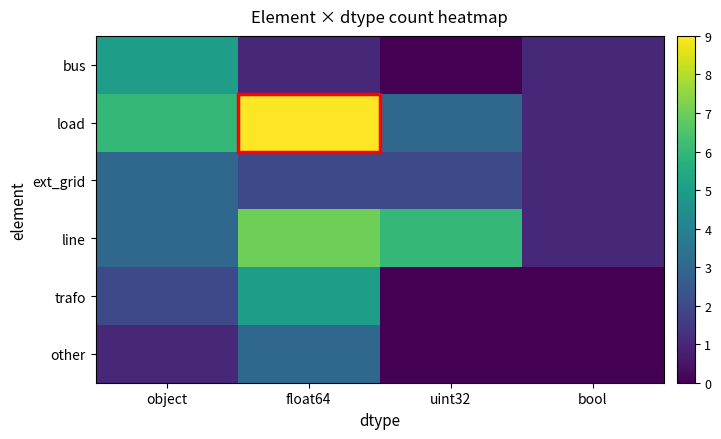

List the series in order of their peak value, lowest first.

ext_grid, other, bus, trafo, line, load